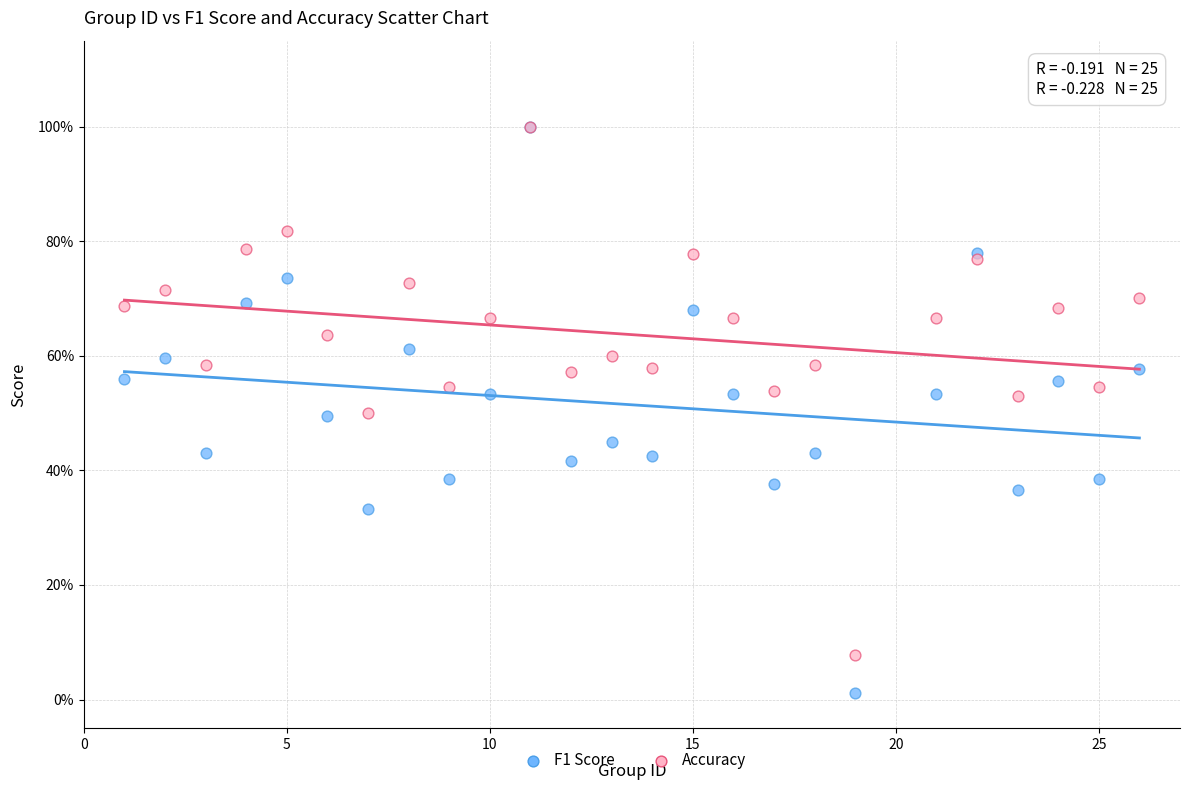

Which series contains the lowest Y value?

F1 Score